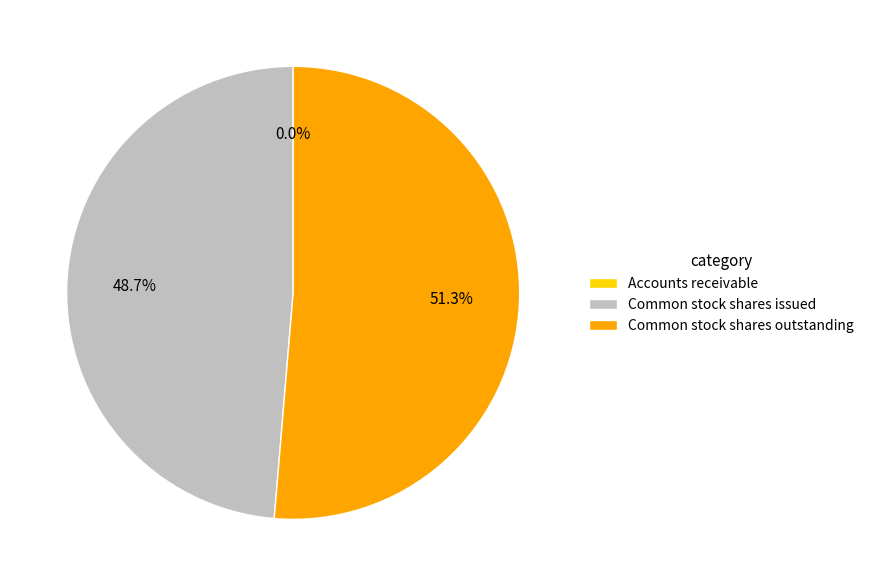

How much of the chart is everything except Common stock shares outstanding?

48.7%